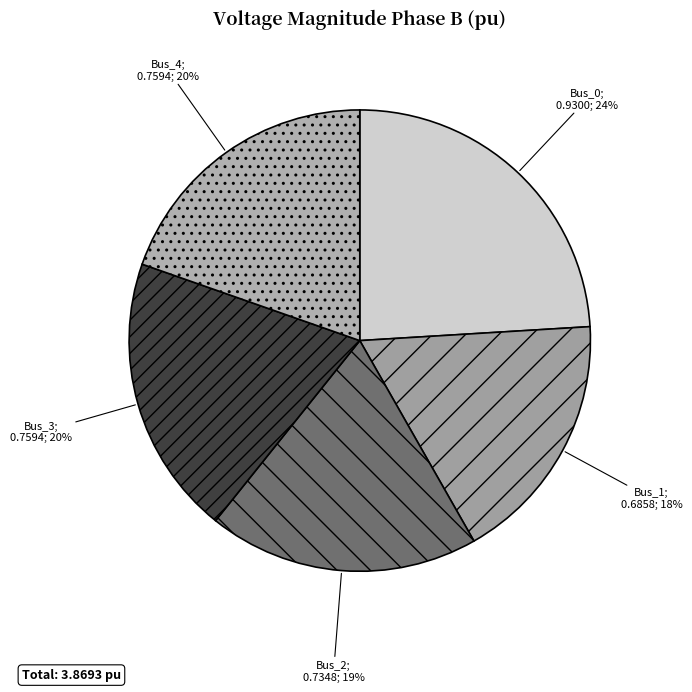

Count the number of slices in the pie.

5